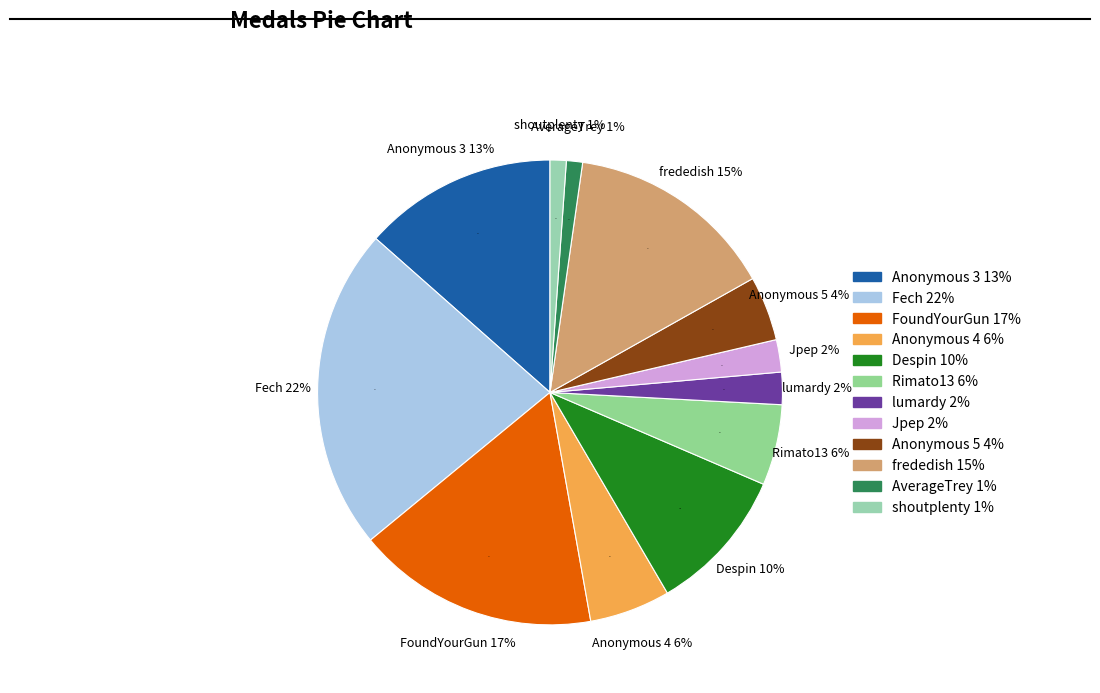

To the nearest percent, what is the average slice percentage?

8%